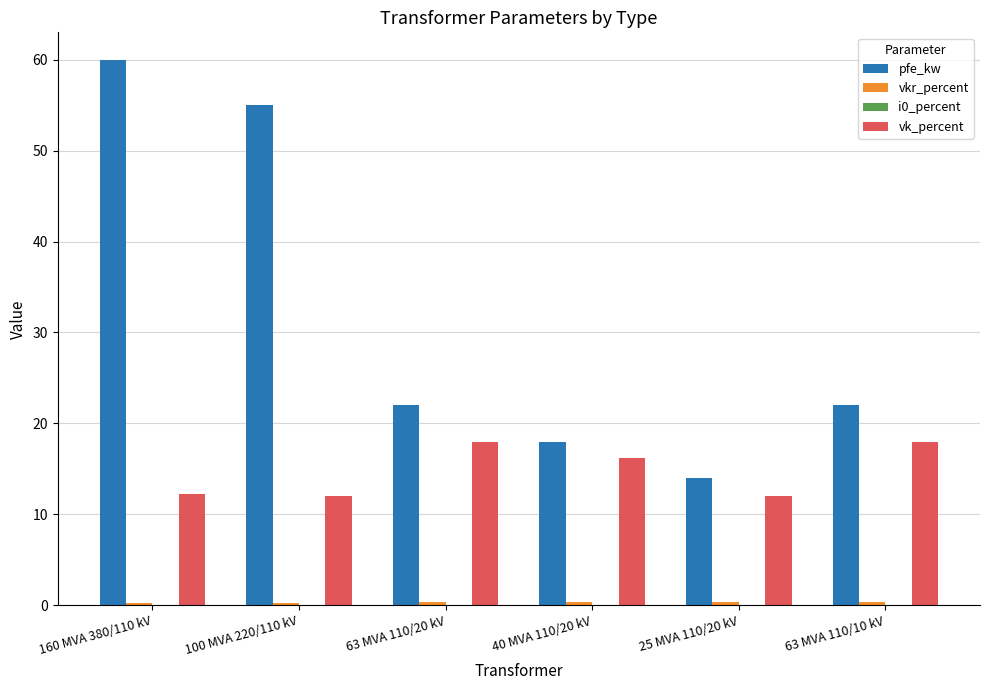

At which category is the sum across all series the highest?

160 MVA 380/110 kV